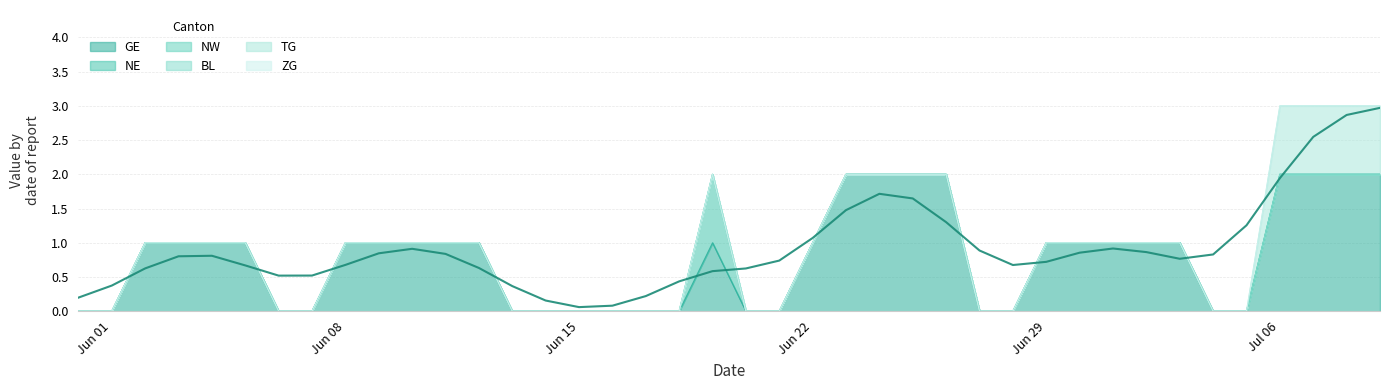

True or false: GE has a value of 4 at 2020-06-23.

False